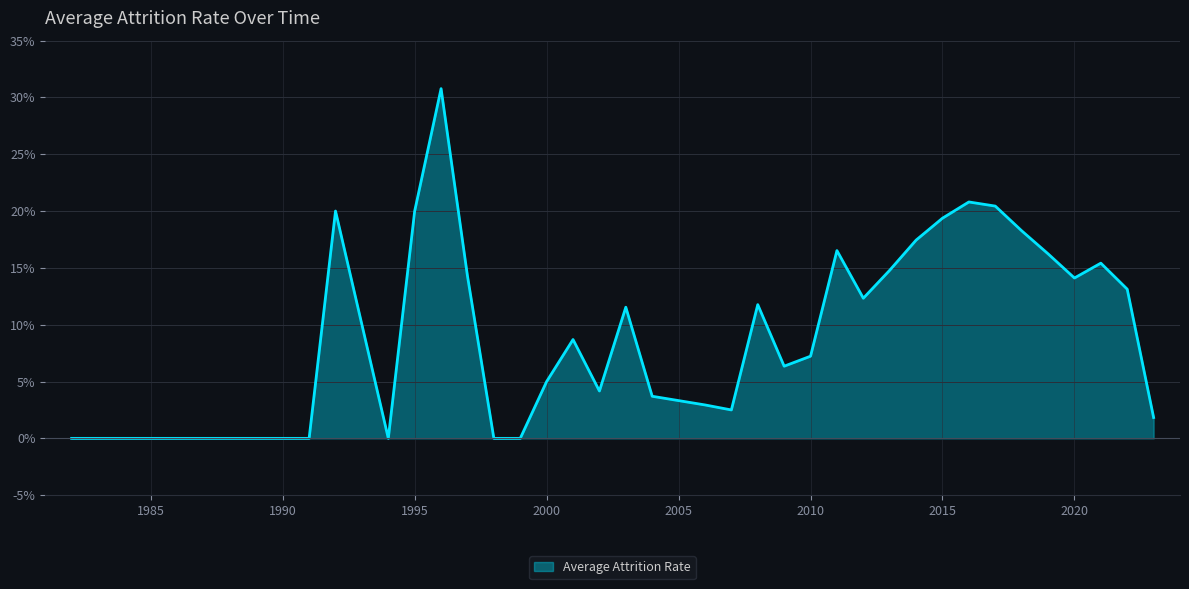

At which category does the chart reach its minimum across all series?

1982